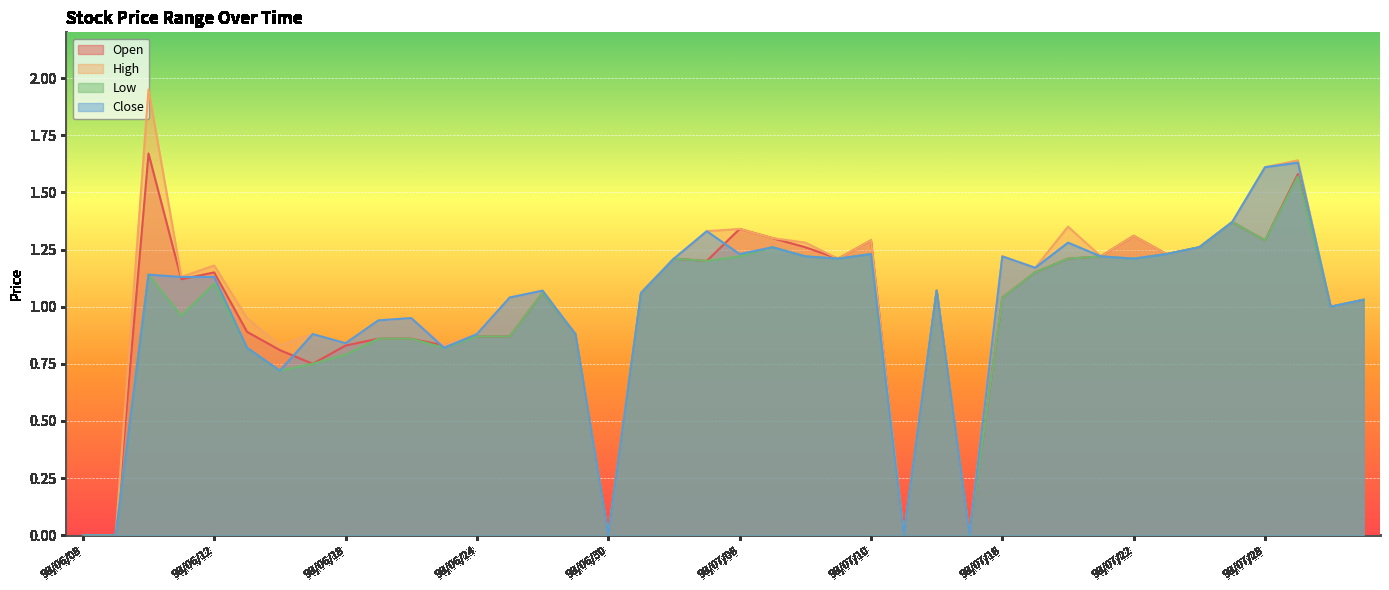

What is the maximum value shown in the chart?

1.9